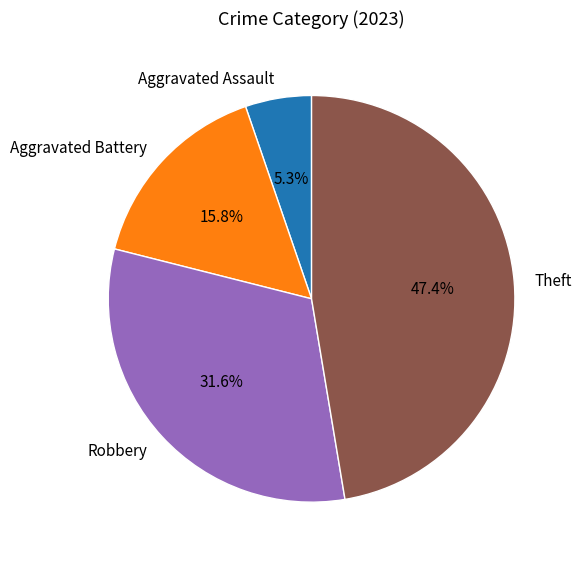

Rank the categories by value from lowest to highest.

Aggravated Assault, Aggravated Battery, Robbery, Theft